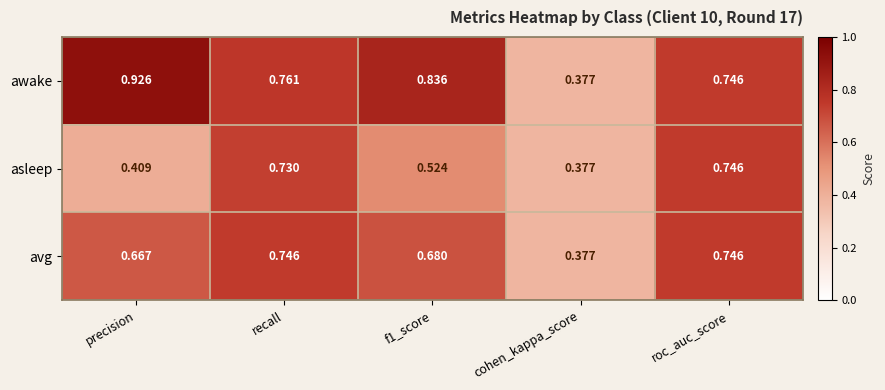

Which series has the largest range (max minus min)?

awake